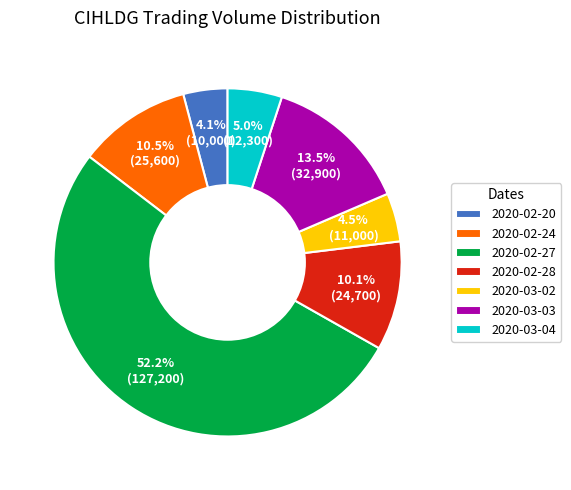

What is the largest slice in the pie chart?

2020-02-27